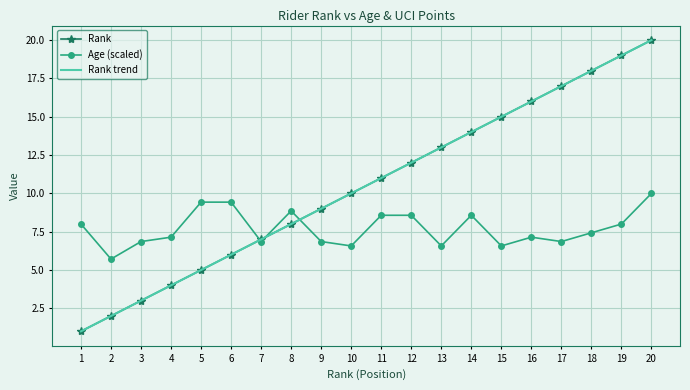

Count the number of categories in the chart.

20